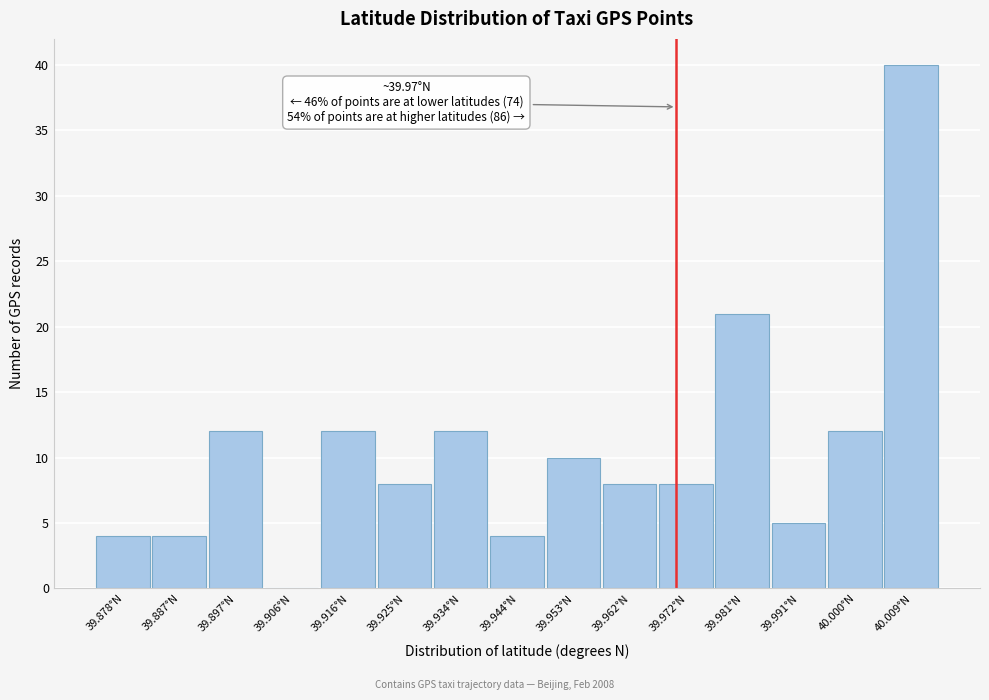

Over which range of the x-axis is the bar tallest?

40.005 to 40.014